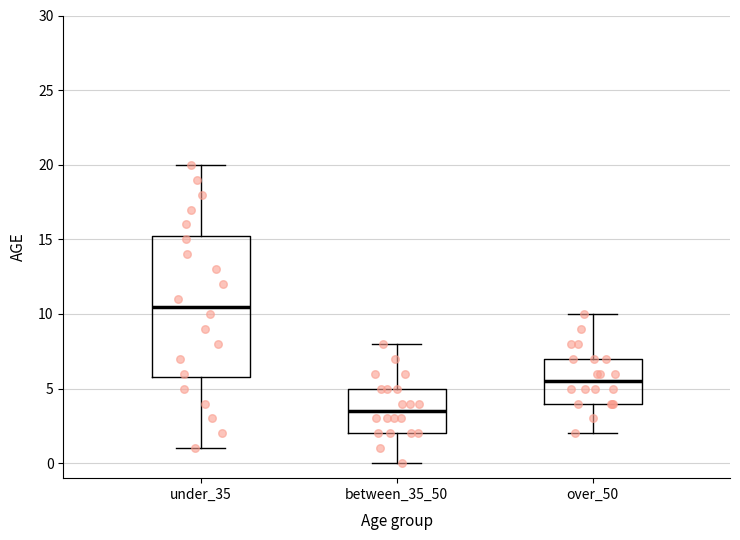

Reading left to right, transcribe this box plot: for each box, give where its median line is, the range the box spans, and where its two whiskers end, as read against the y-axis. The values are not printed on the chart, so give them approximately, as read against the axis.

under_35: median 10.5, box 6.0 to 15.5, whiskers 1.0 to 20.0
between_35_50: median 3.5, box 2.0 to 5.0, whiskers 0.0 to 8.0
over_50: median 5.5, box 4.0 to 7.0, whiskers 2.0 to 10.0